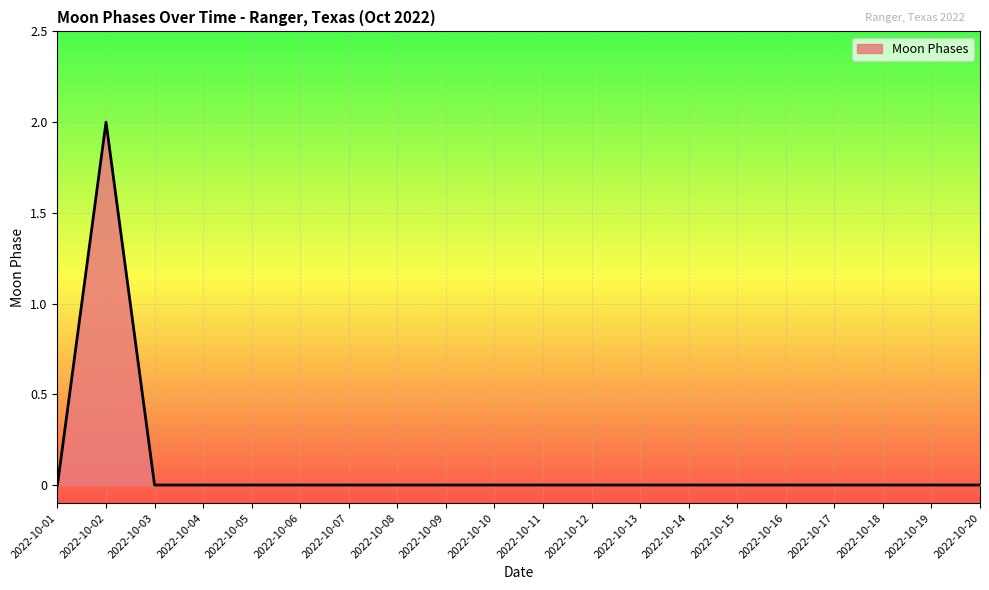

The value at 2022-10-01 is 0. True or false?

True